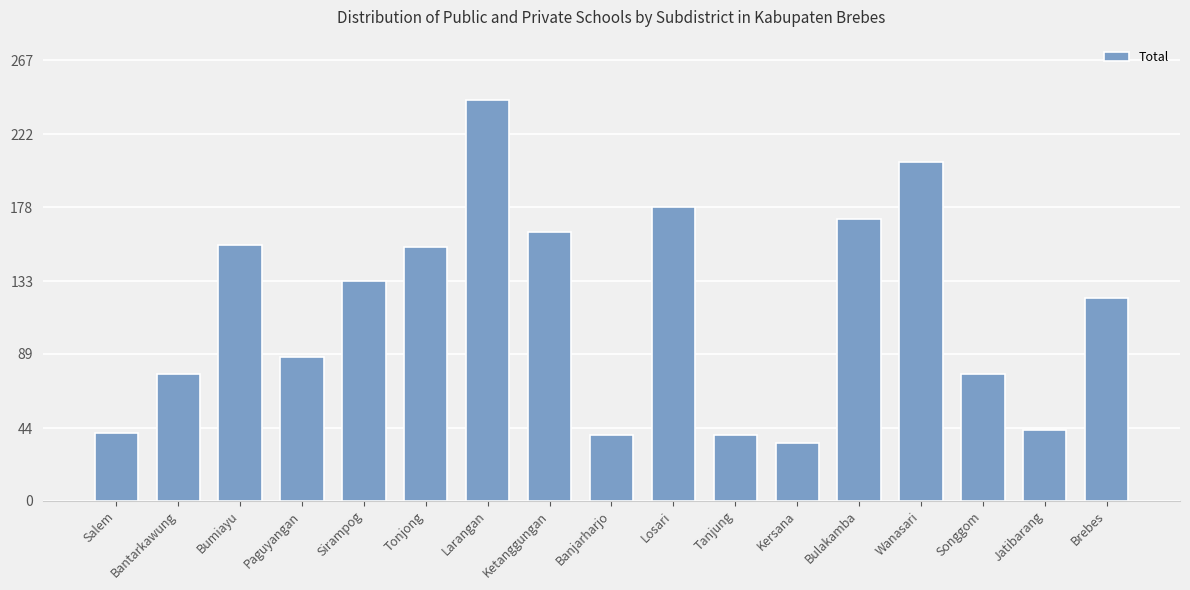

What is the minimum value shown in the chart?

35